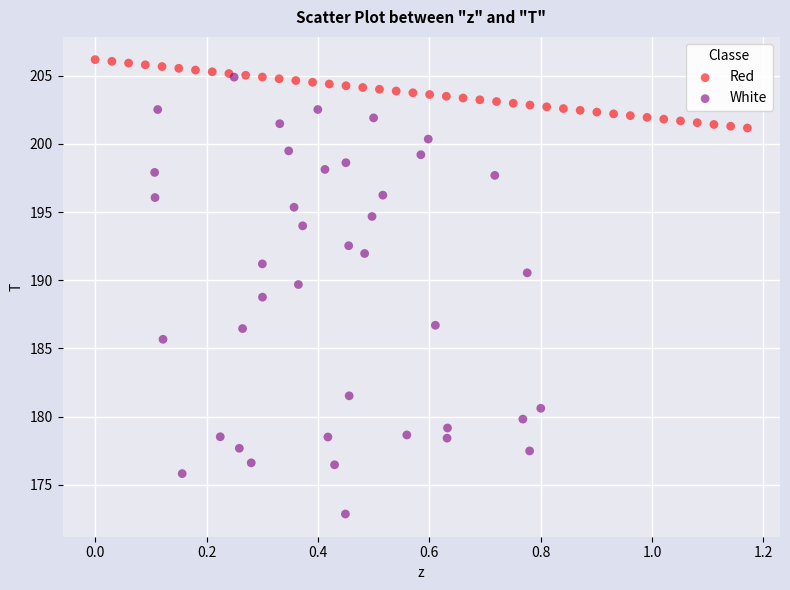

Which series contains the lowest Y value?

White